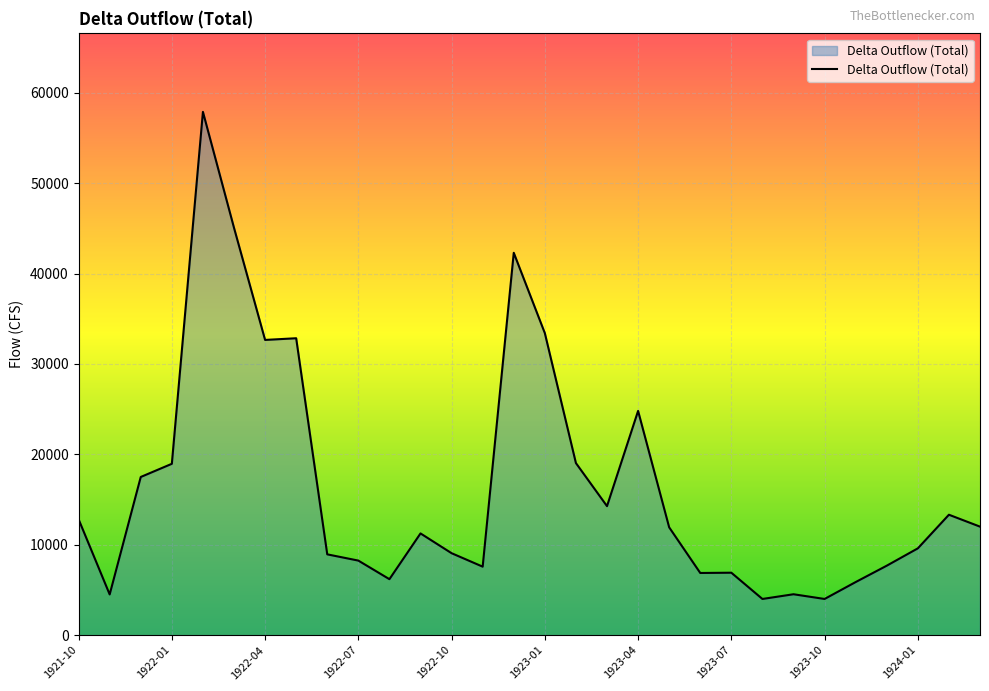

What is the difference between the maximum and minimum values?

53880.2